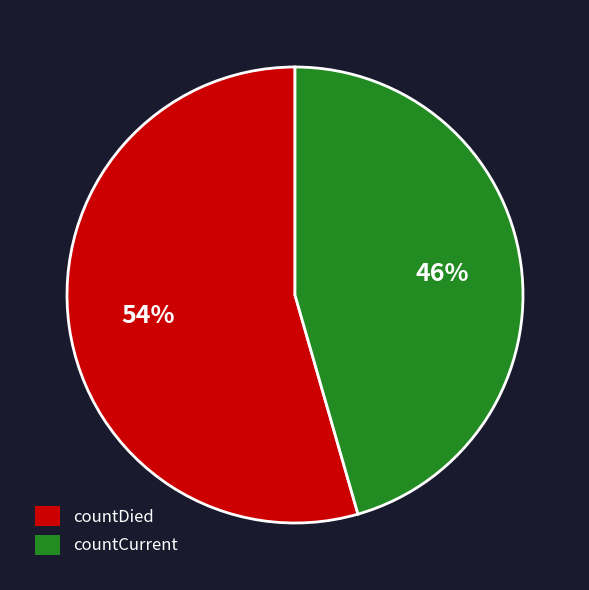

Rank the categories by value from highest to lowest.

countDied, countCurrent